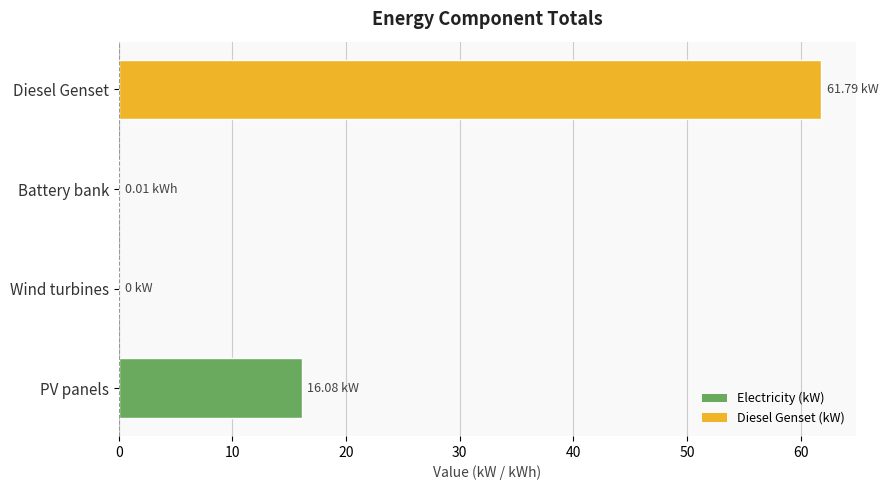

What is the sum of all values?

77.9